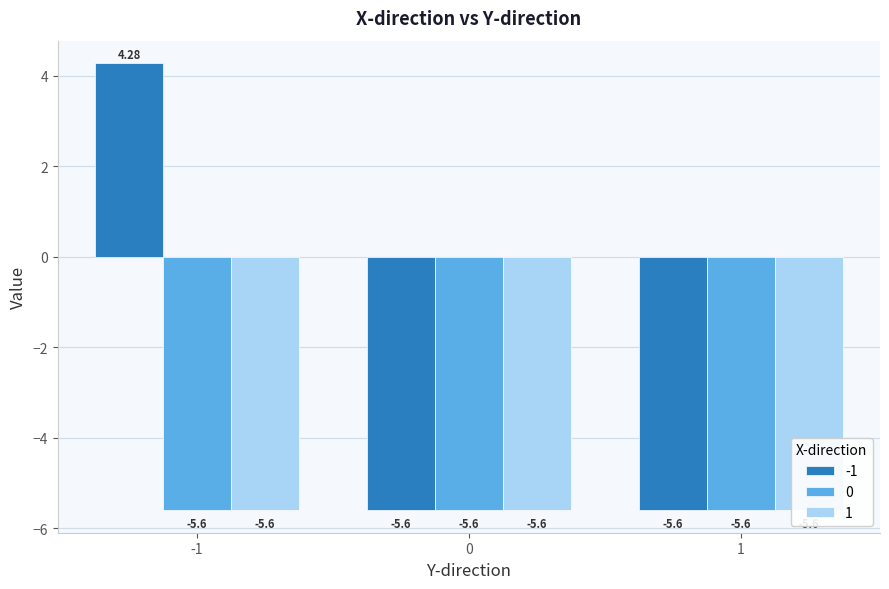

True or false: 0 has a value of -8.4 at 1.

False